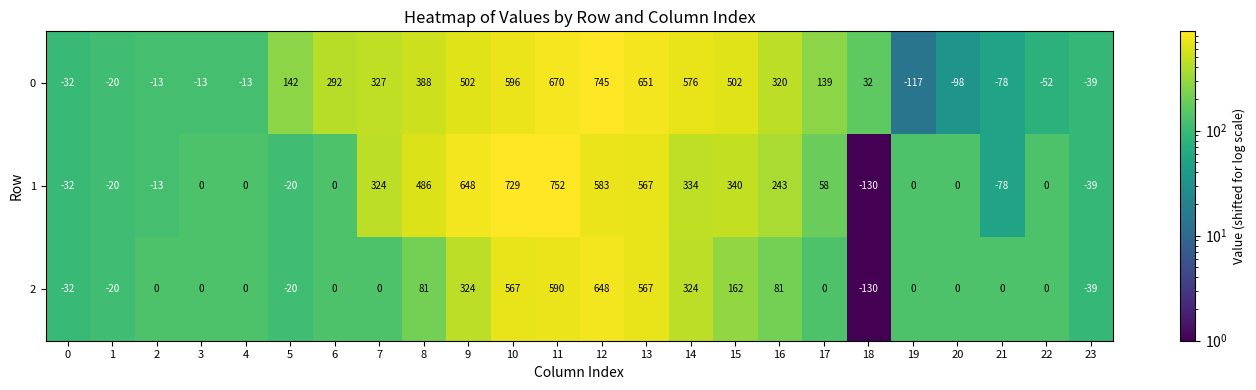

List the series in order of their overall mean, highest first.

0, 1, 2